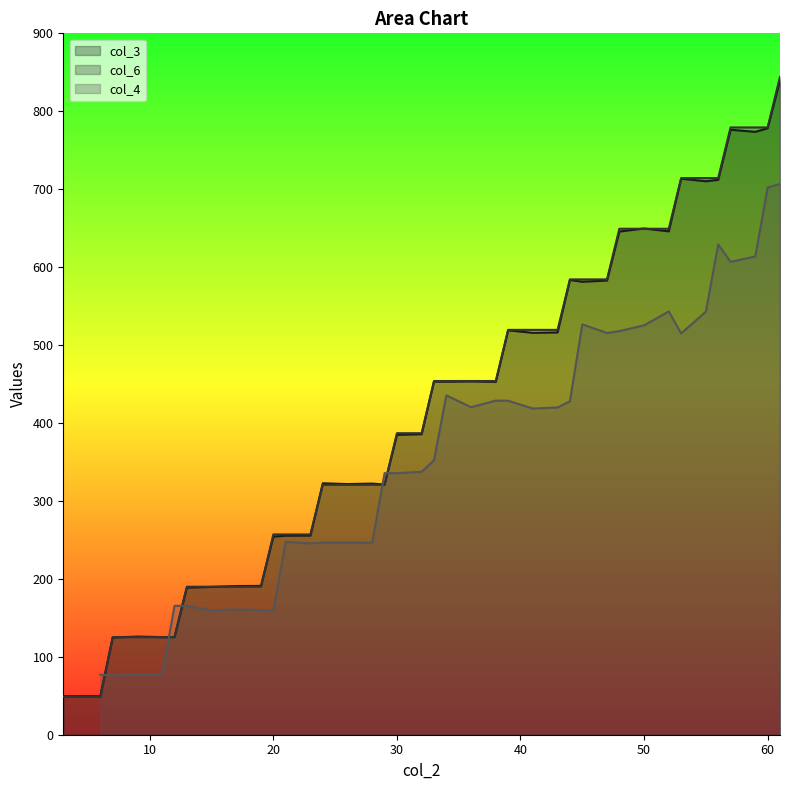

What is the maximum value for col_3?

839.4